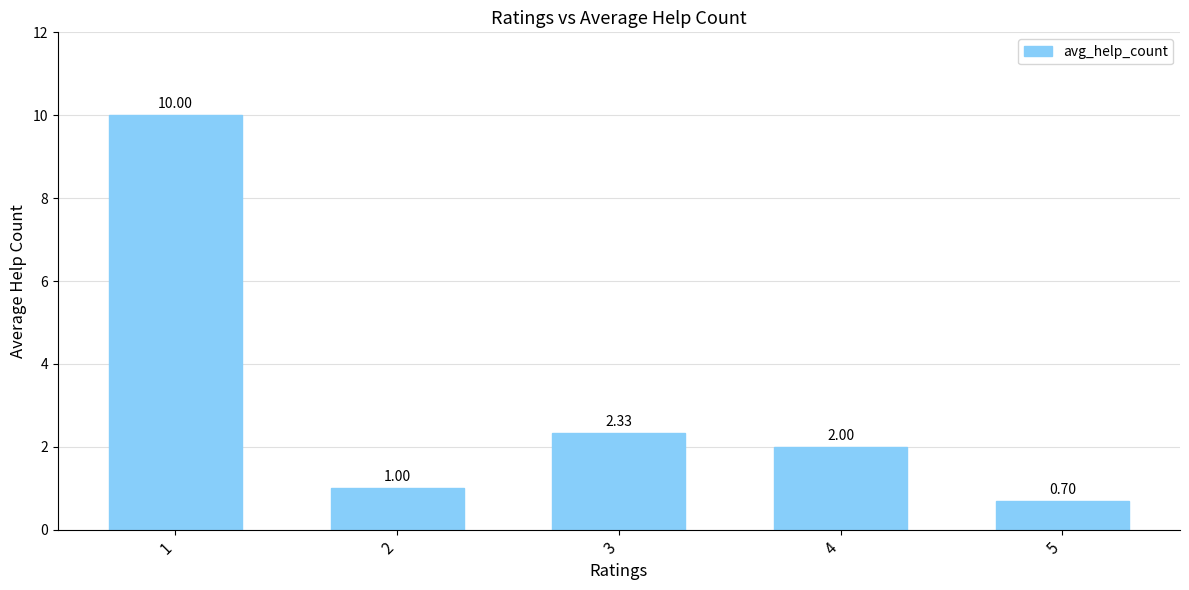

Between 2 and 5, which is larger?

2